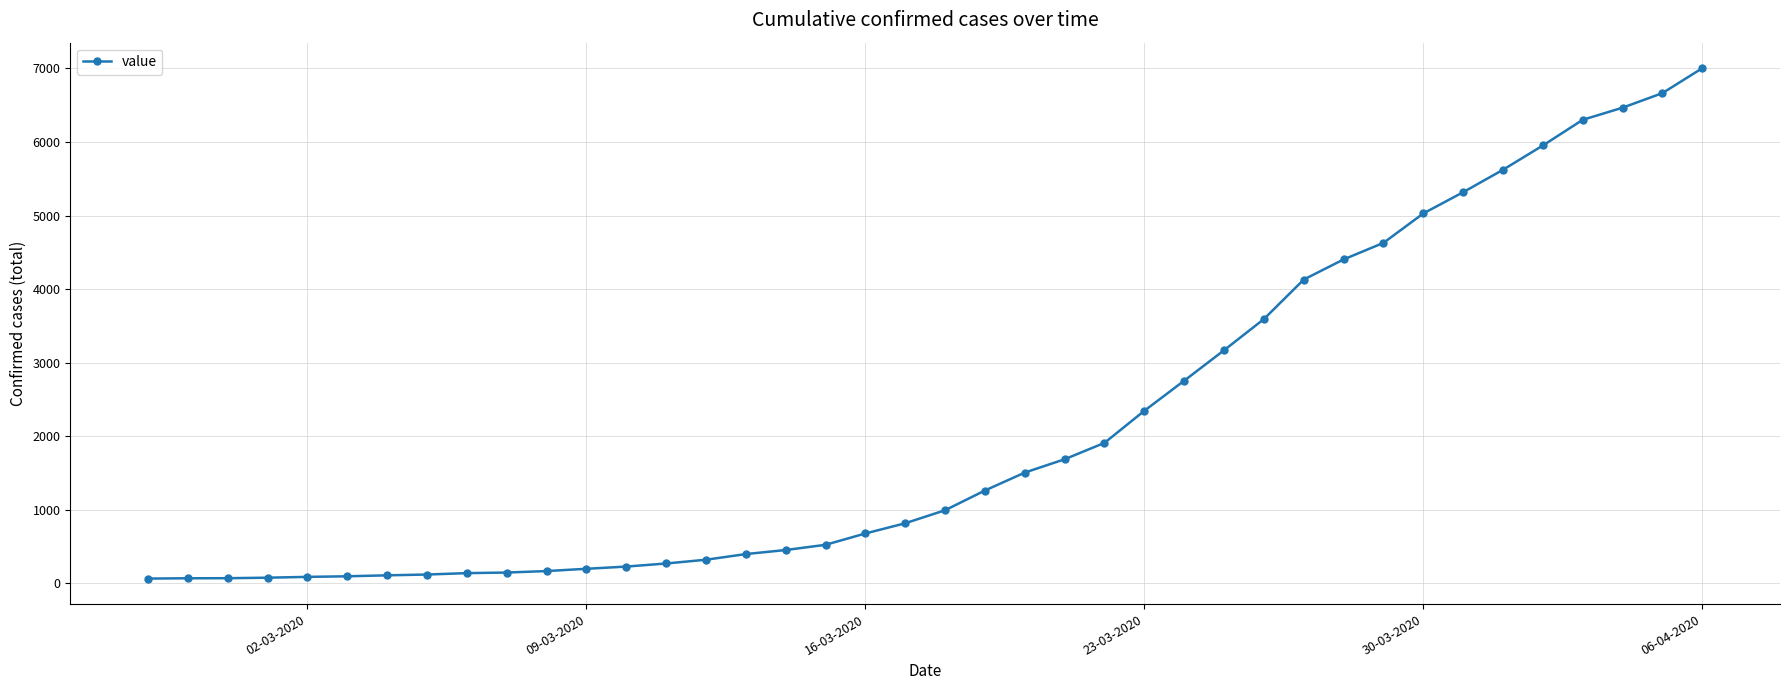

What is the average value?

2144